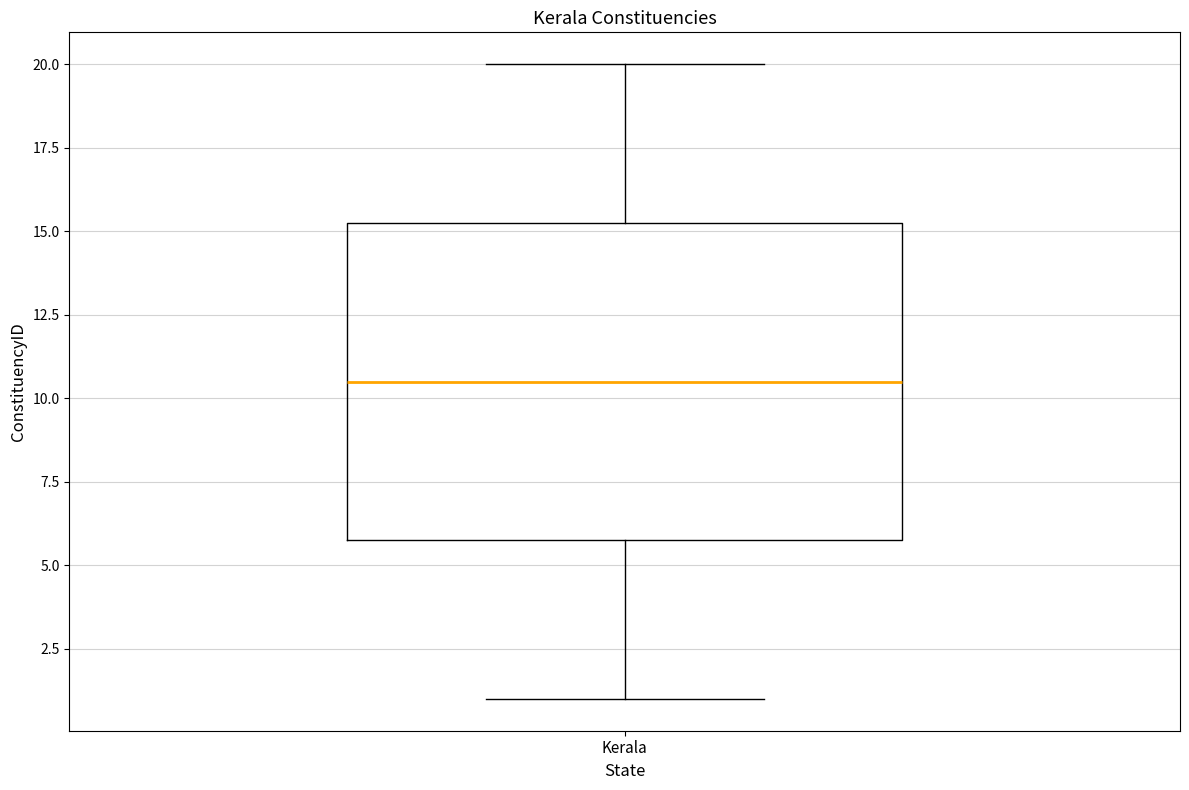

Transcribe this box plot: give where the median line is, the range the box spans, and where the two whiskers end, as read against the y-axis. The values are not printed on the chart, so give them approximately, as read against the axis.

median 10.5, box 6.0 to 15.5, whiskers 1.0 to 20.0